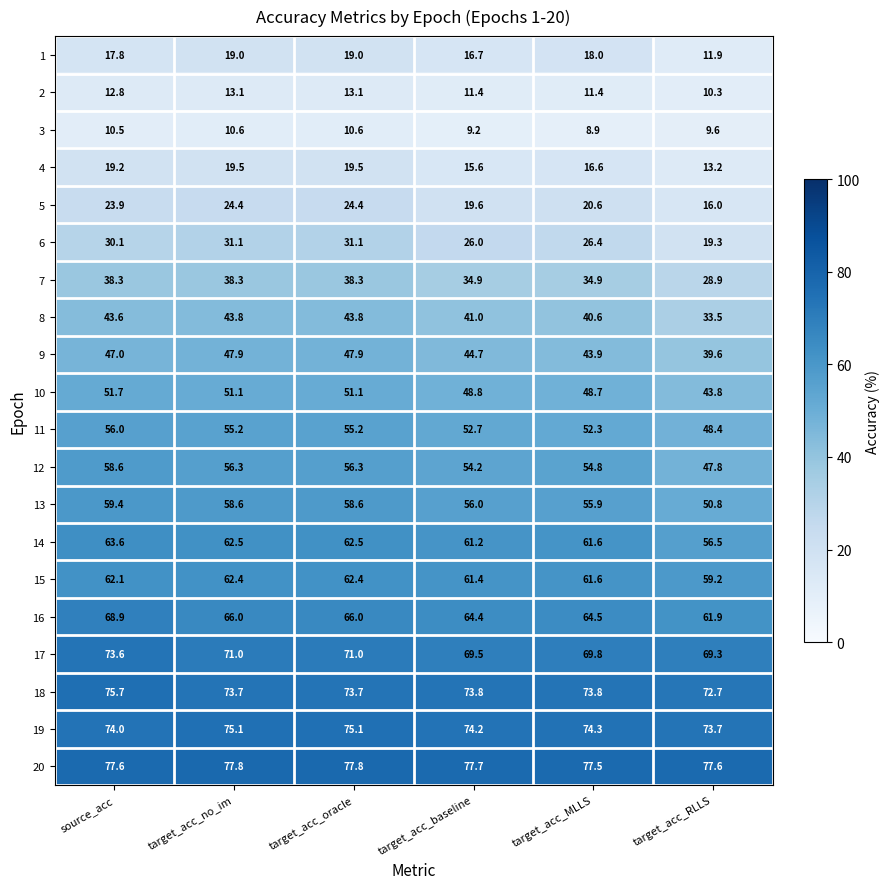

At target_acc_RLLS, list the series in order from largest to smallest.

20, 19, 18, 17, 16, 15, 14, 13, 11, 12, 10, 9, 8, 7, 6, 5, 4, 1, 2, 3